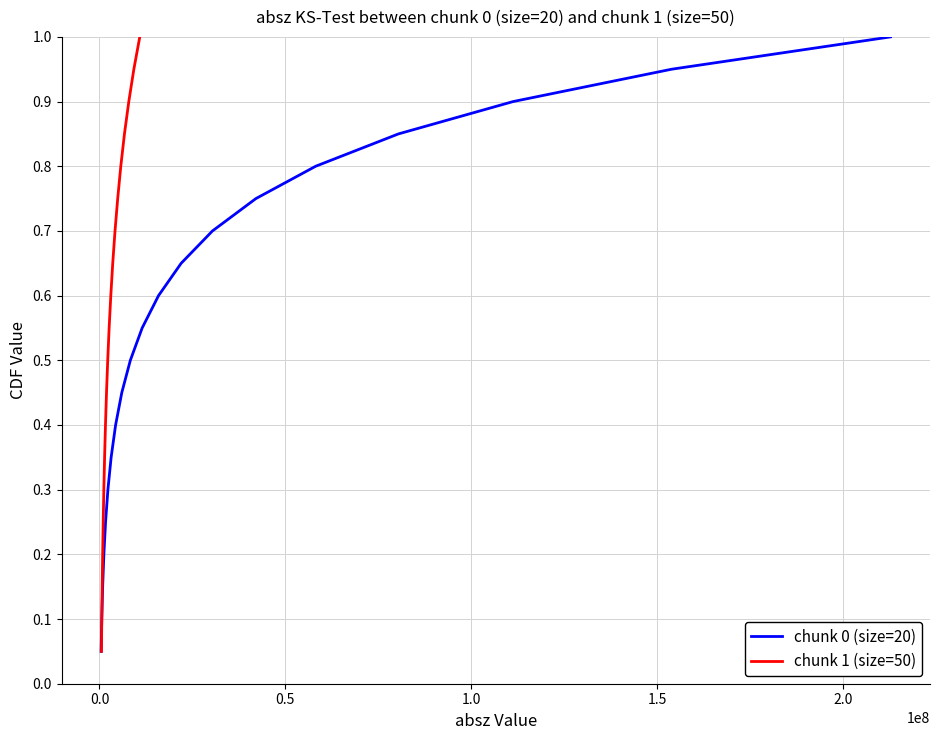

How many data points does each series have?

20